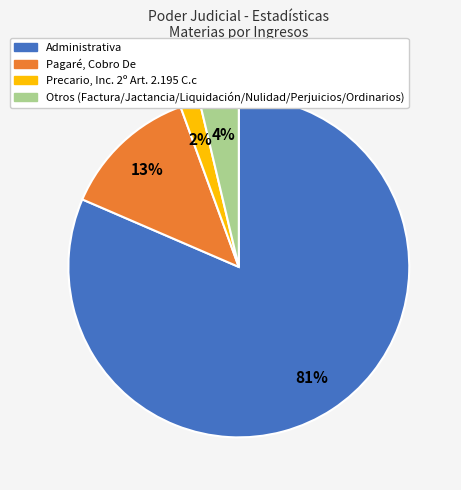

Which category has the smallest portion of the pie?

Precario, Inc. 2º Art. 2.195 C.c